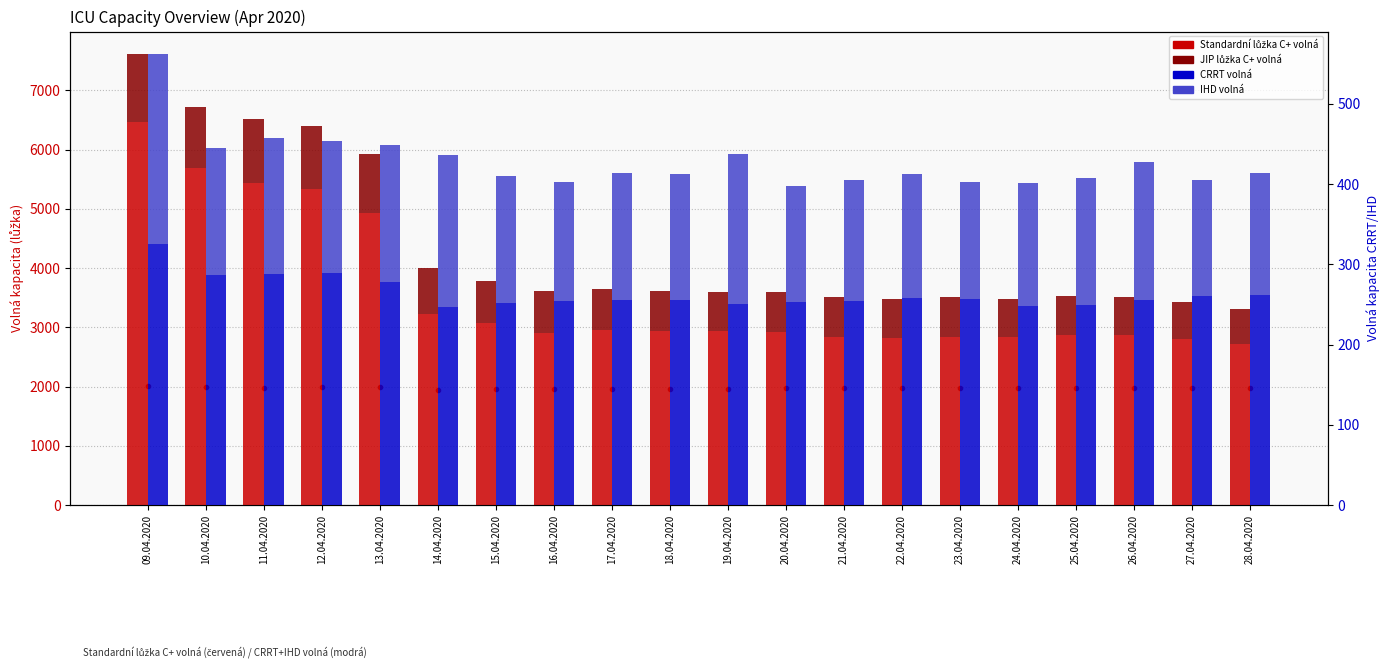

Which series has the largest total across all categories?

Standardni luzka C+ volna